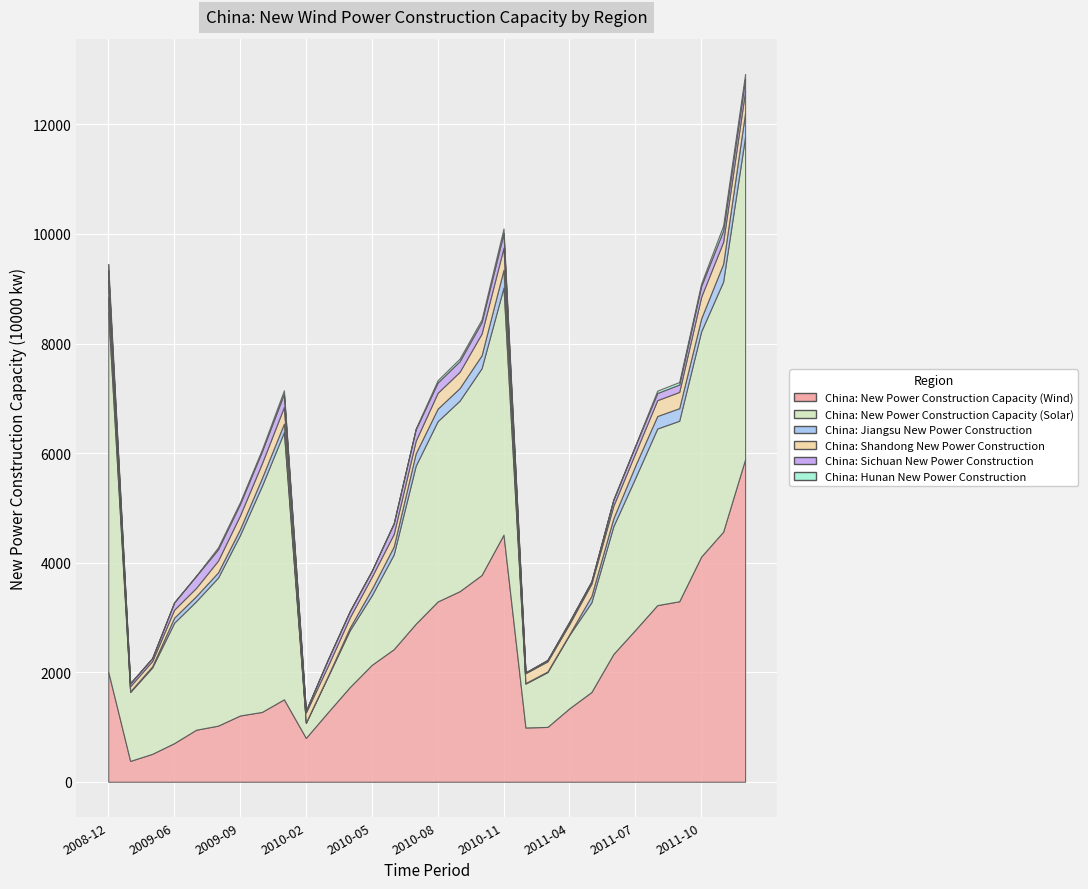

True or false: China: New Power Construction Capacity (Wind) and China: Jiangsu New Power Construction cross at least once.

False